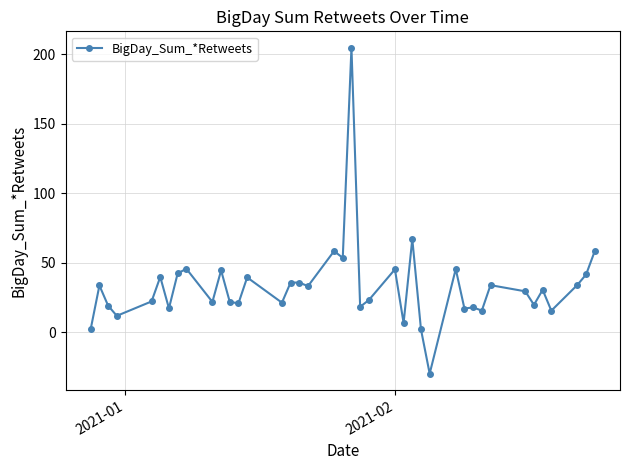

What is the sum of all values?

1316.0